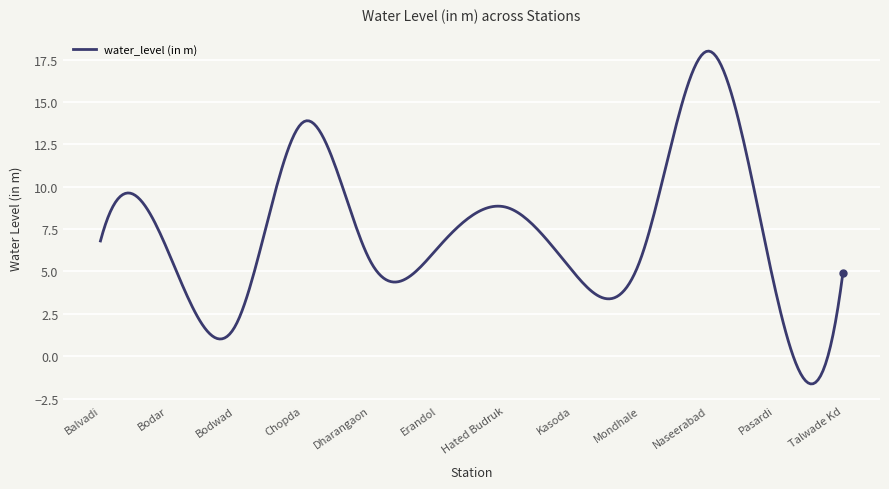

What is the minimum value shown in the chart?

-1.6